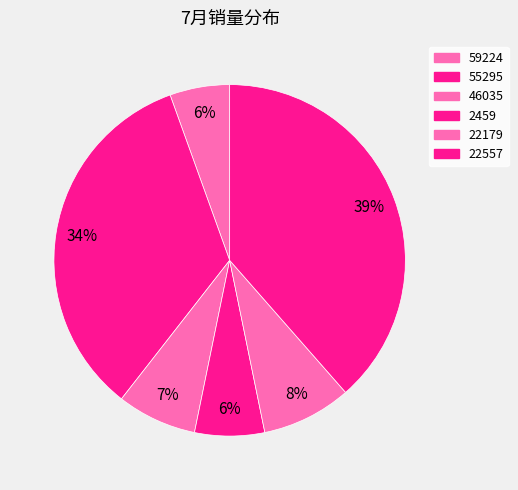

Approximately how many times larger is the value at 59224 compared to 22179?

0.7